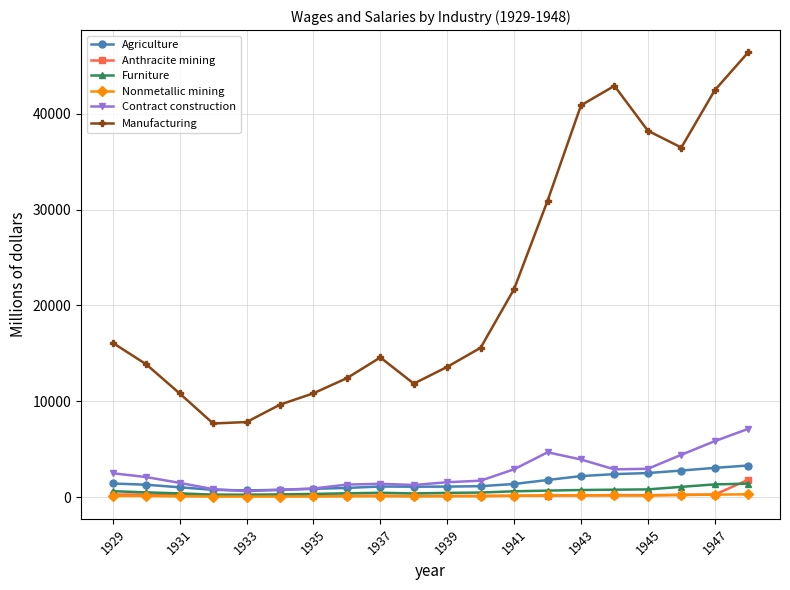

True or false: Manufacturing and Nonmetallic mining intersect in this chart.

False